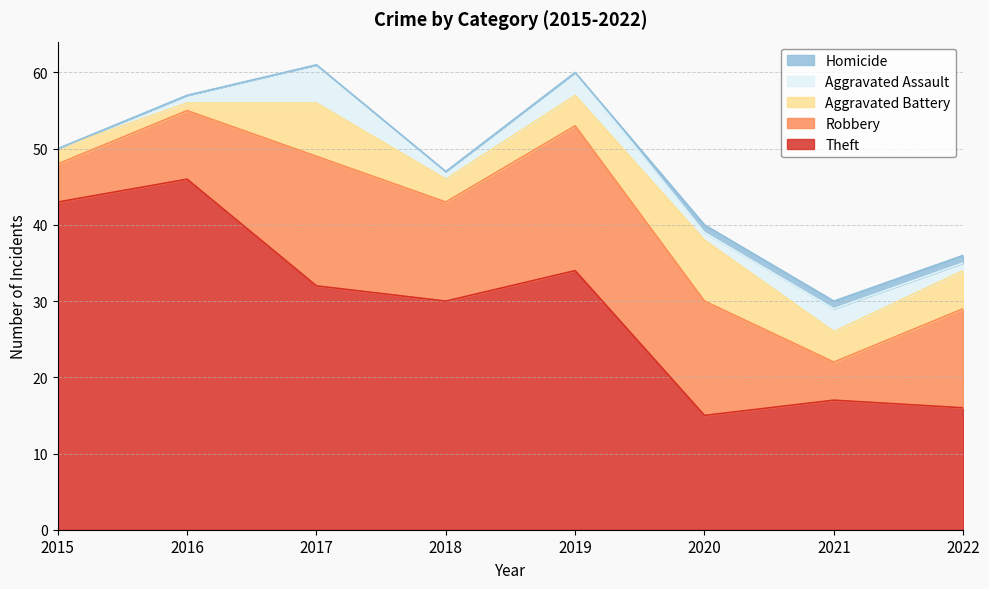

What is the spread (max minus min) of values at 2018?

30